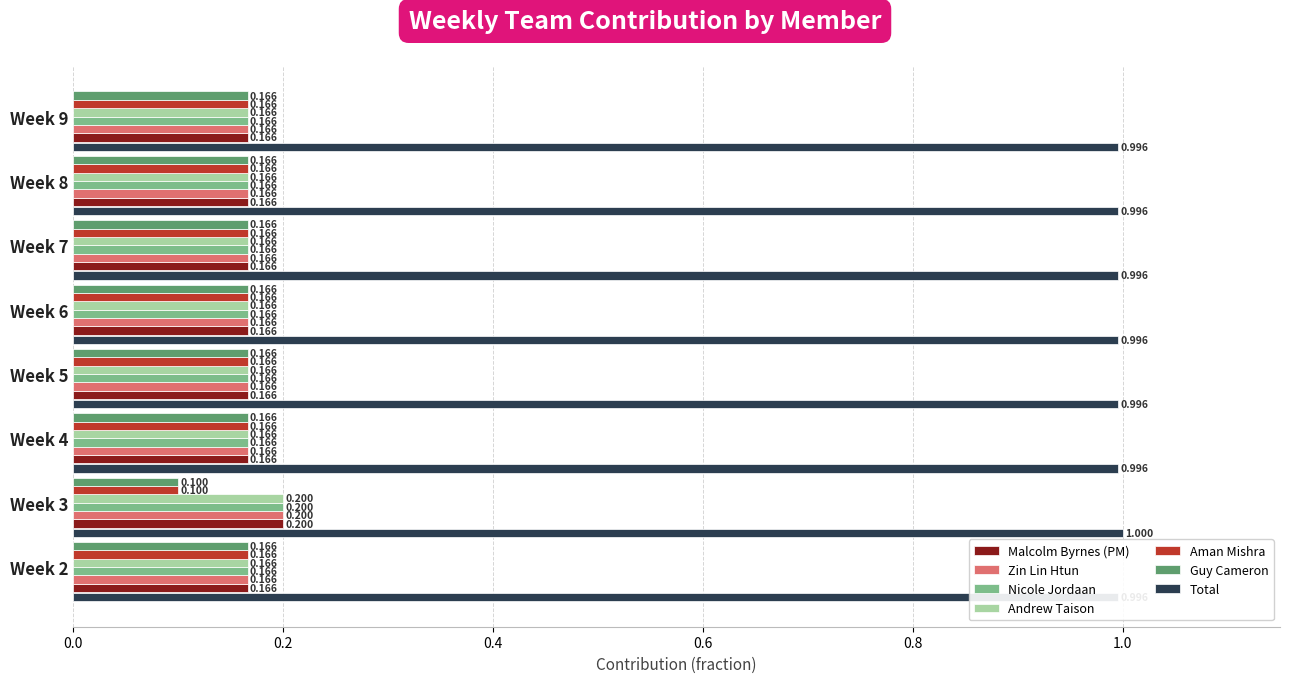

Is the value of Malcolm Byrnes (PM) at Week 9 greater than the value of Zin Lin Htun at Week 2?

Yes